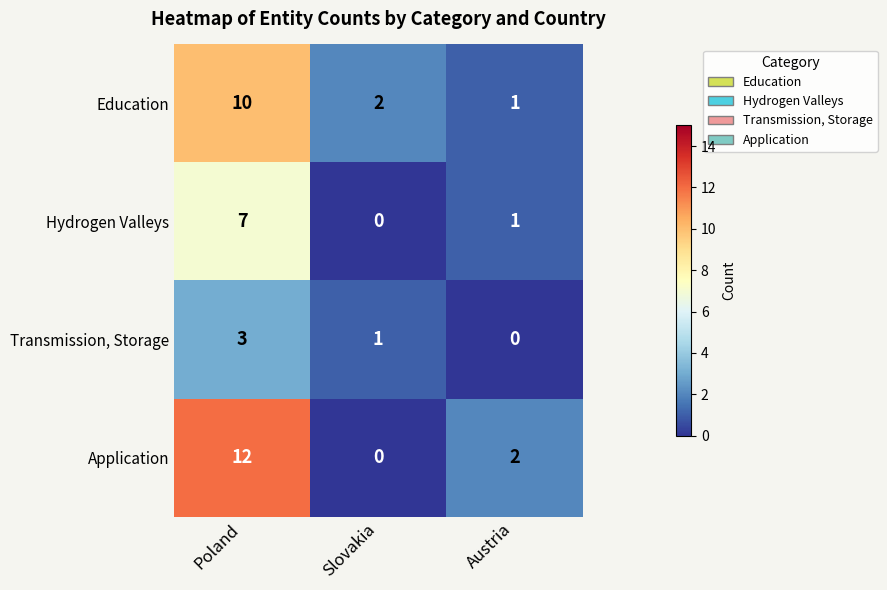

Which series has the largest range (max minus min)?

Application